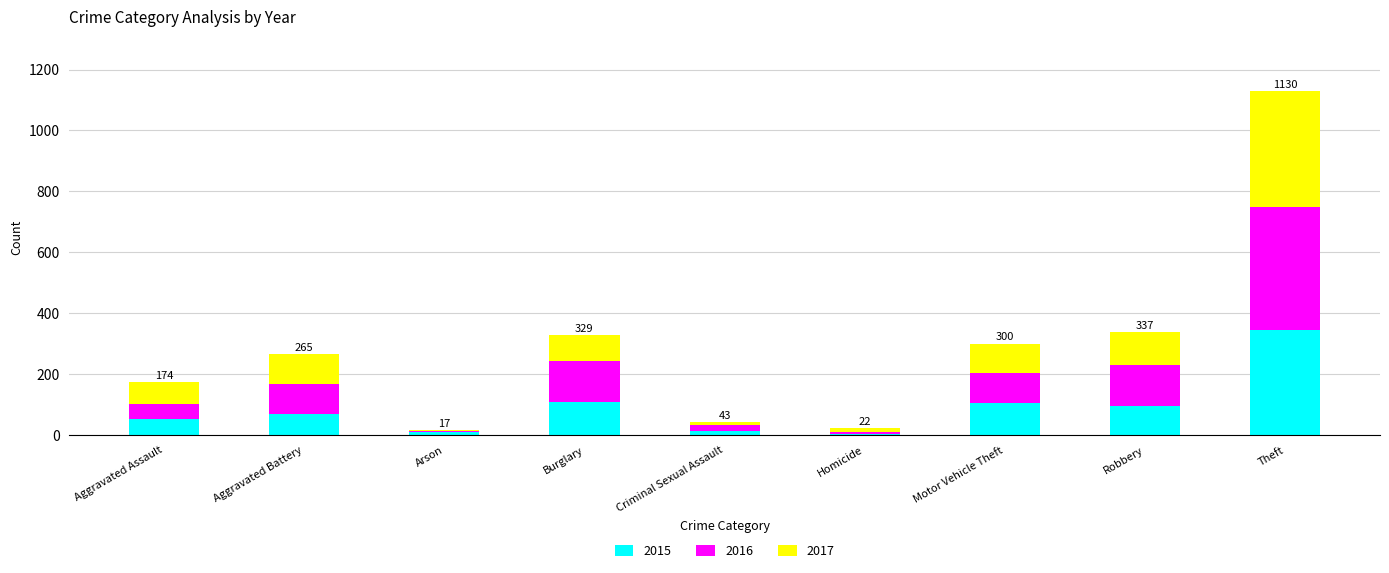

Is it true that 2015 equals 109 at Burglary?

True